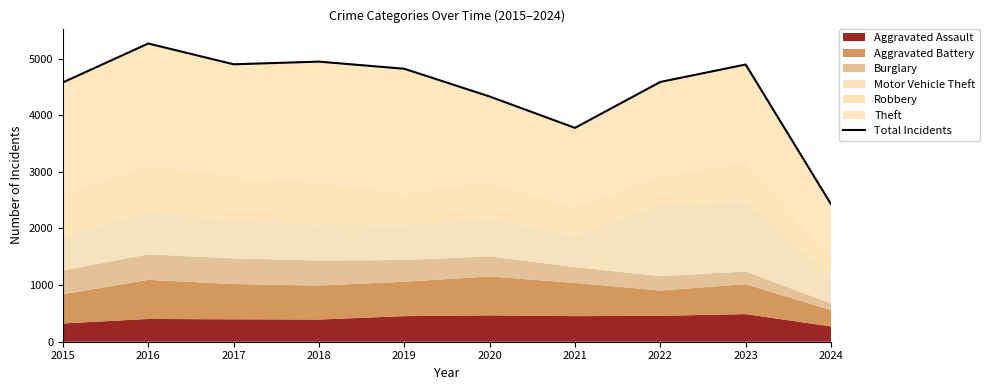

The value at 2016 is 3004. True or false?

False